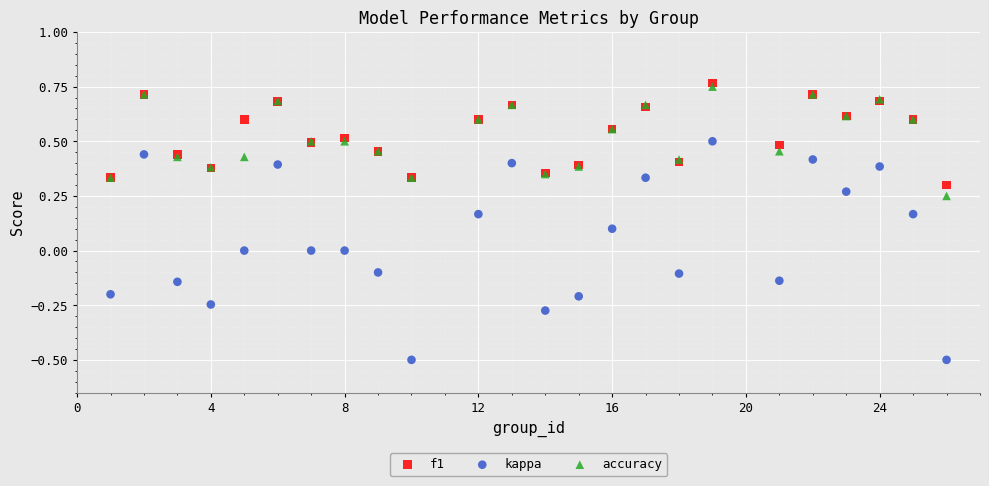

What is the X range (max minus min) for the scatter plot?

25.0